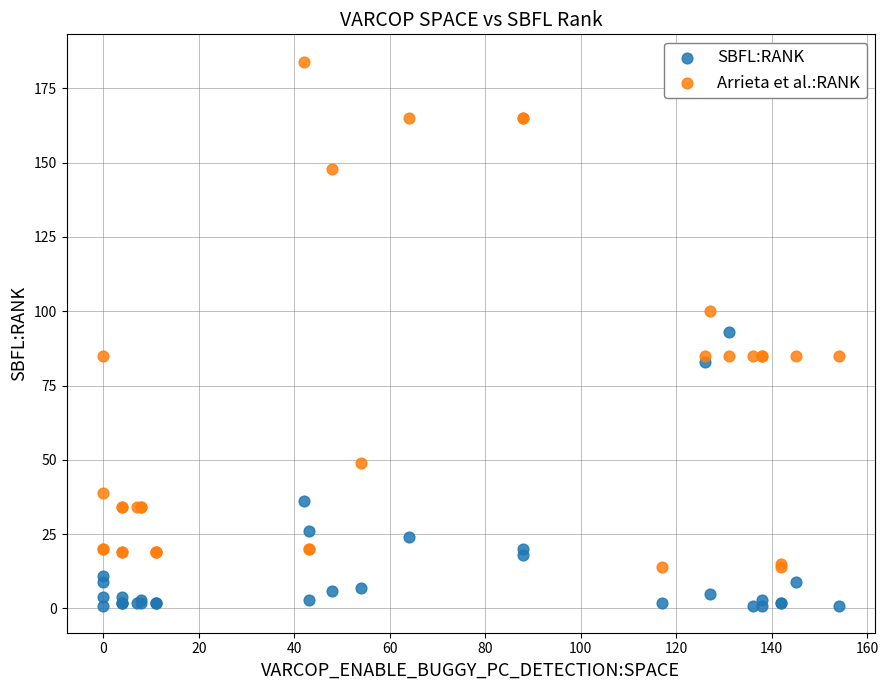

What is the X range (max minus min) for the scatter plot?

154